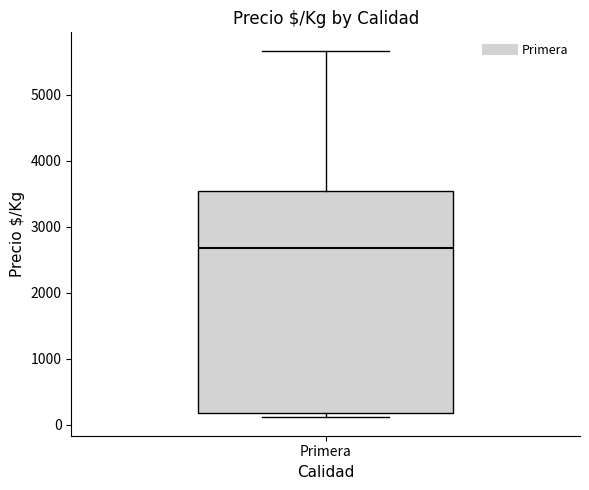

Where does the upper whisker of the box for Primera end on the y-axis? The values are not printed on the chart, so give them approximately, as read against the axis.

5700